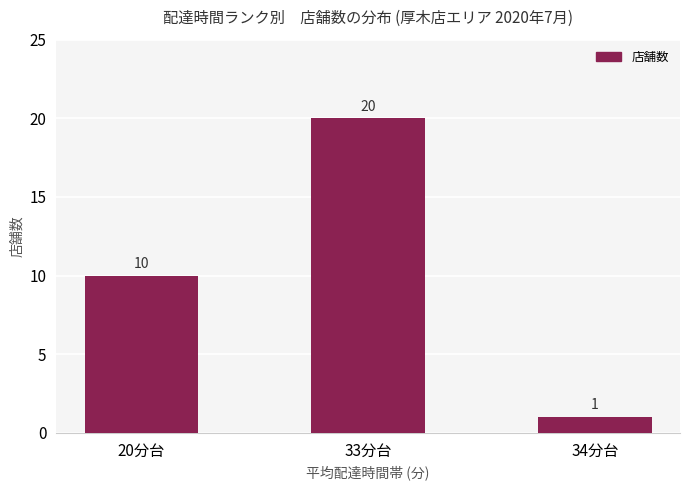

What is the label of the 3rd bar from the left?

34分台